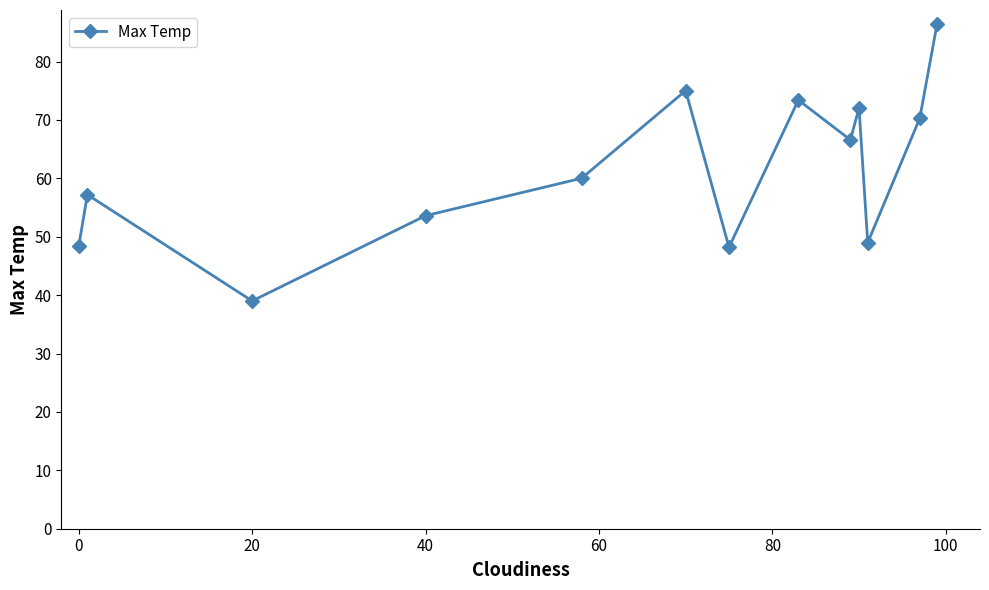

What is the smallest value displayed?

39.0